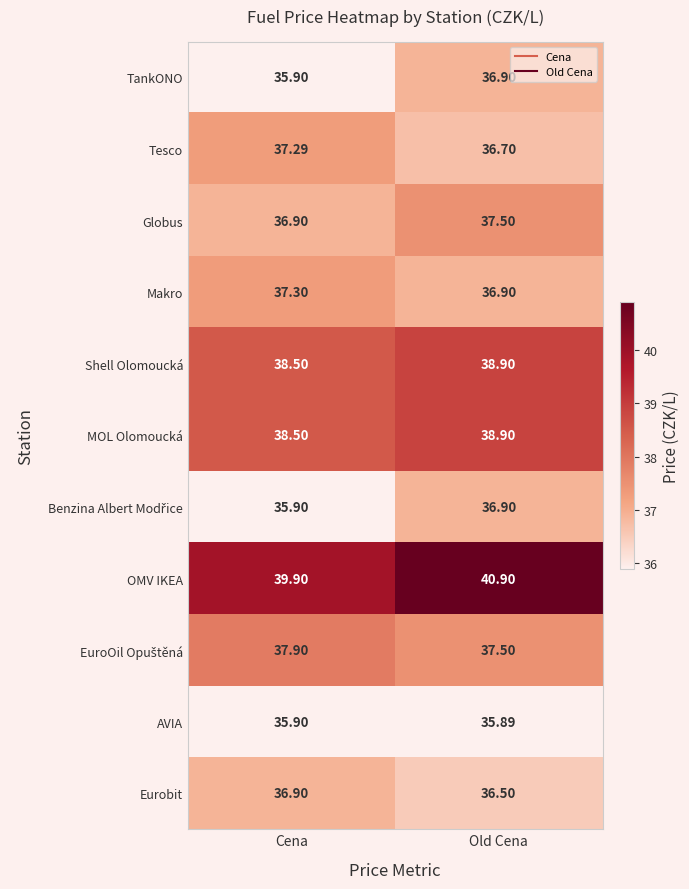

Count the number of categories in the chart.

2